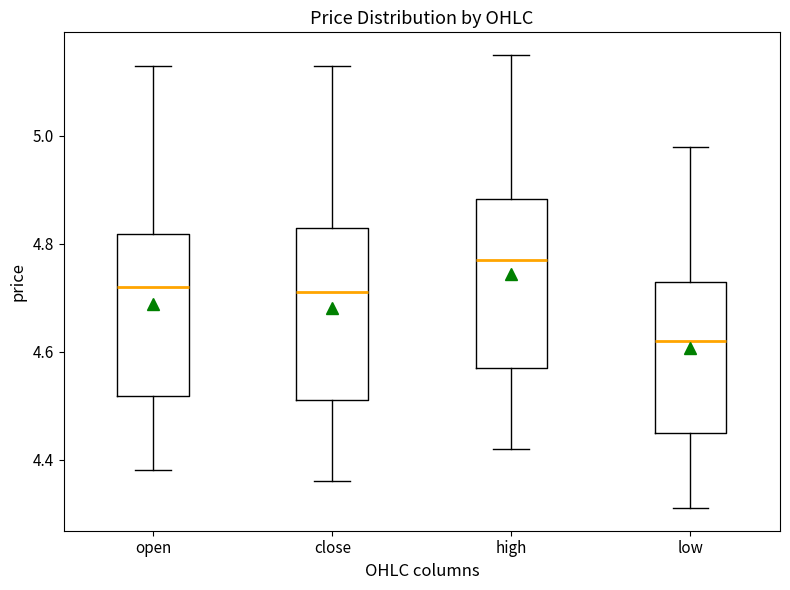

Where is the lower edge of the box for high on the y-axis? The values are not printed on the chart, so give them approximately, as read against the axis.

4.58